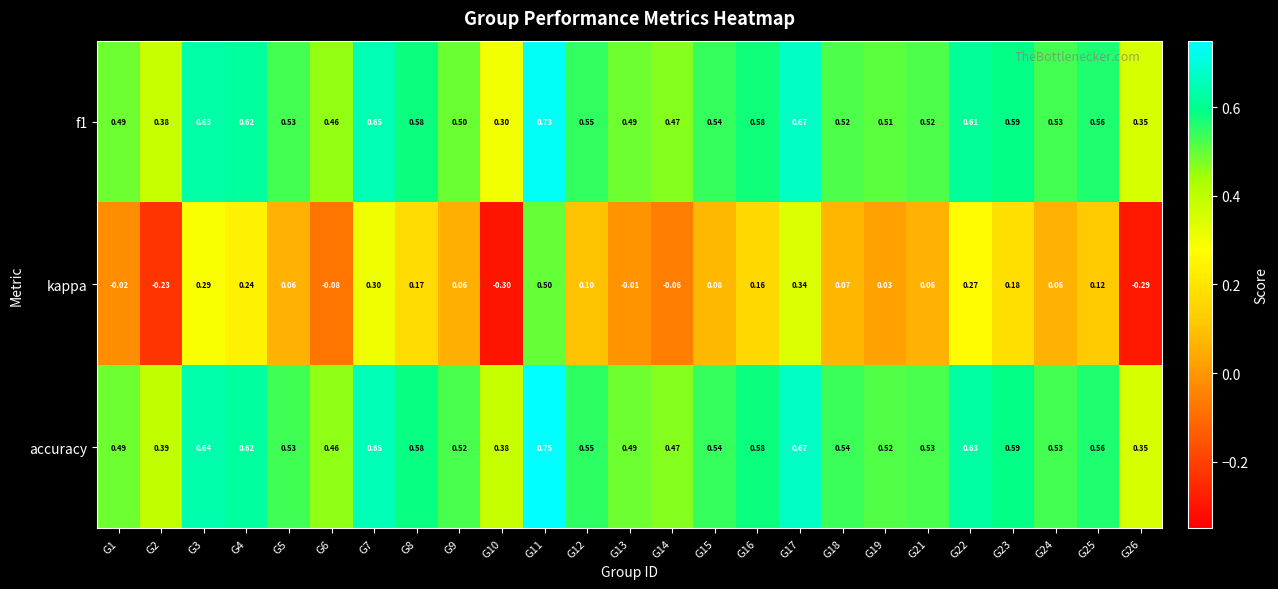

What is the total value across all series at G23?

1.4